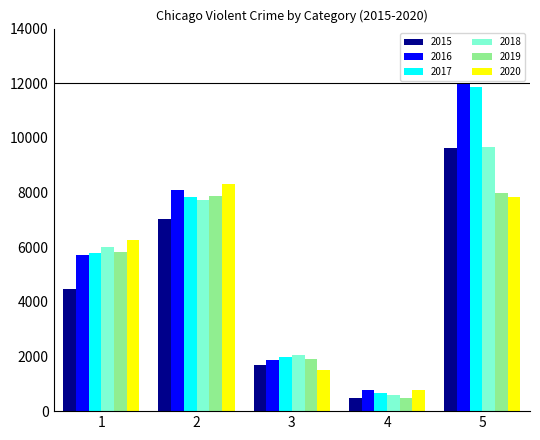

Reading left to right, what are all the values shown in this chart?

2015: 4480	7019	1703	496	9638
2016: 5713	8085	1859	786	11960
2017: 5793	7845	1982	672	11880
2018: 6002	7735	2042	588	9681
2019: 5841	7858	1922	499	7995
2020: 6265	8321	1496	787	7855